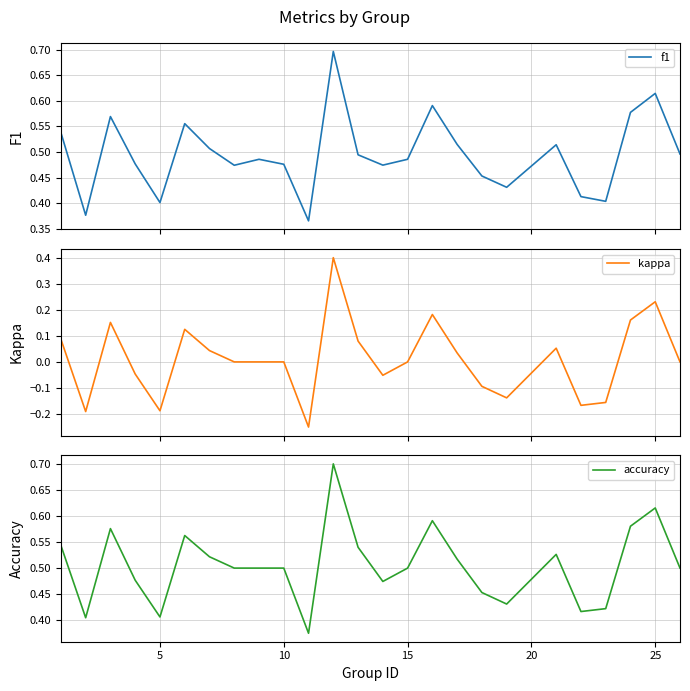

What is the highest value of the f1 series?

0.7